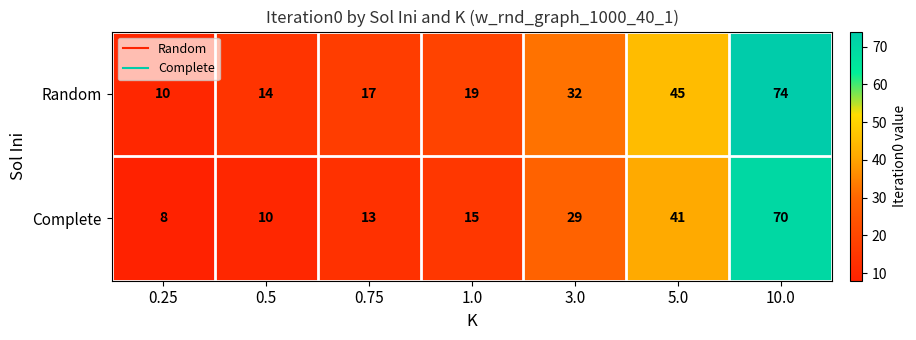

At which label is Complete closest to 39?

5.0